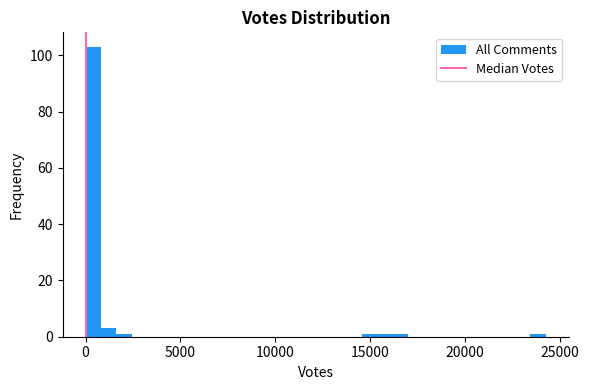

Around what value on the x-axis is the tallest bar? Give the approximate position of its centre, as read against the axis.

500